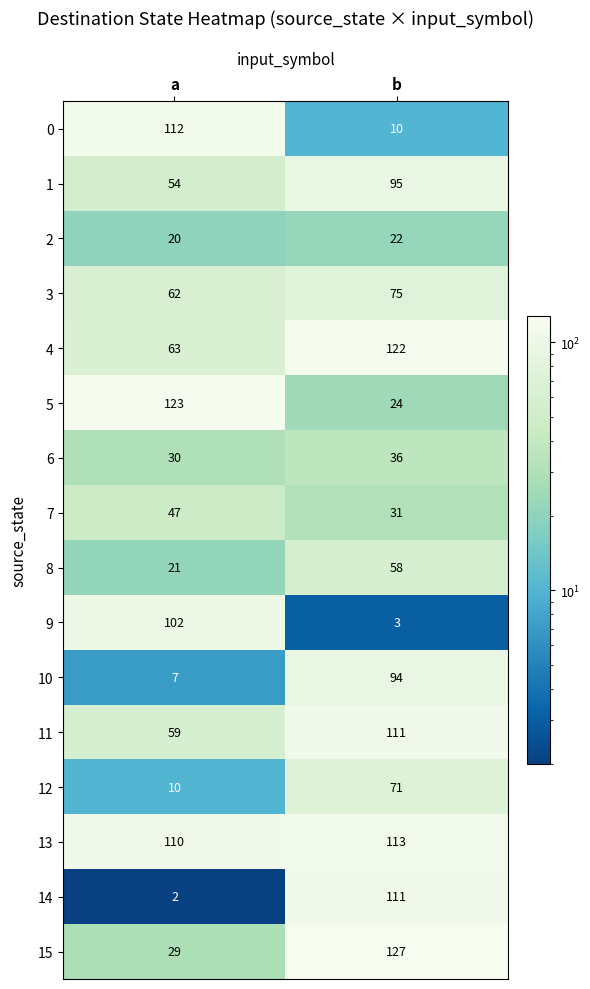

At which category is the sum across all series the highest?

b